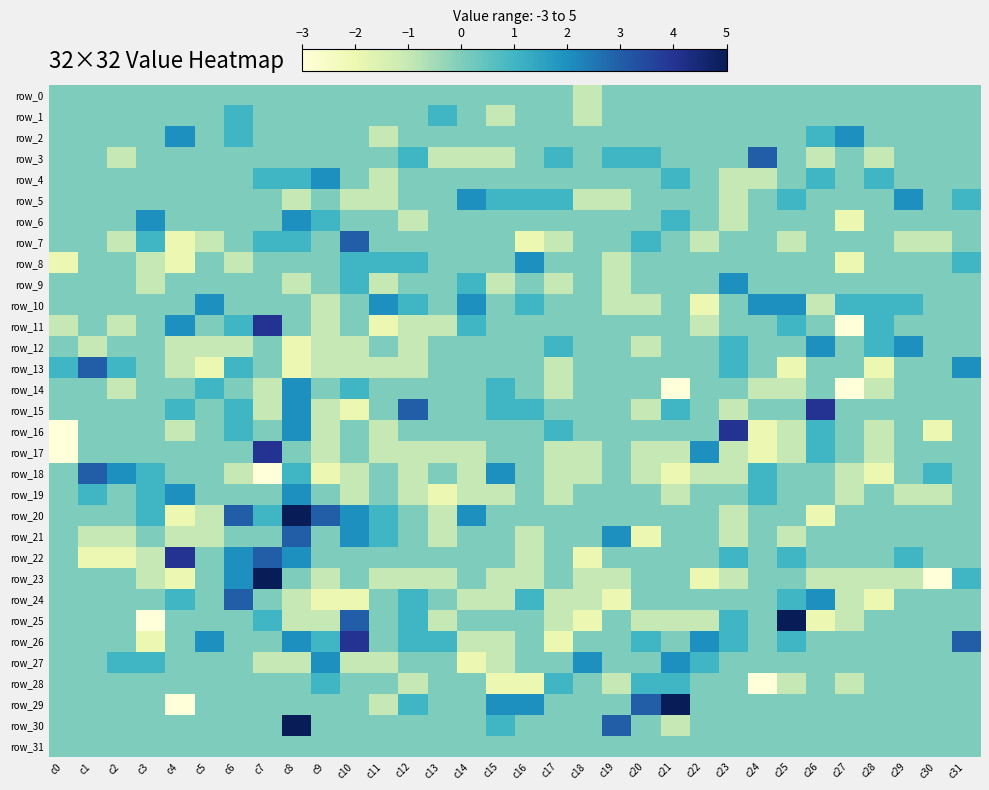

What is the minimum value for row_18?

-3